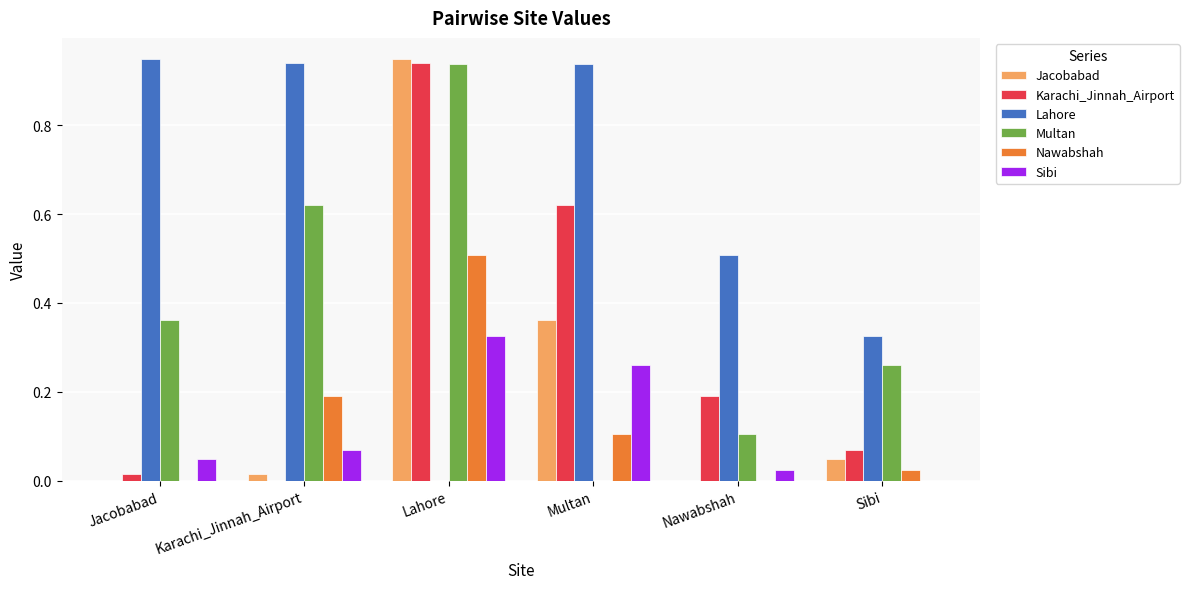

Which category has the highest value in the Karachi_Jinnah_Airport series?

Lahore